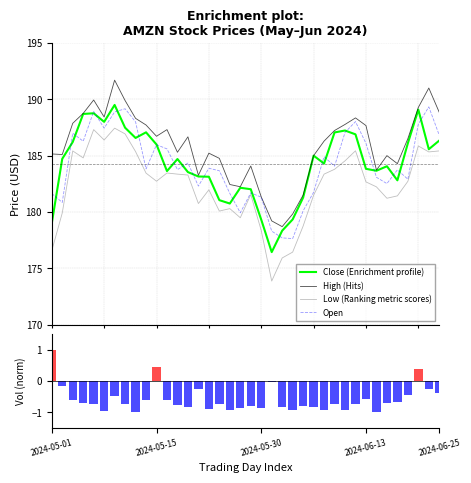

True or false: High (Hits) and Low (Ranking metric scores) cross at least once.

False